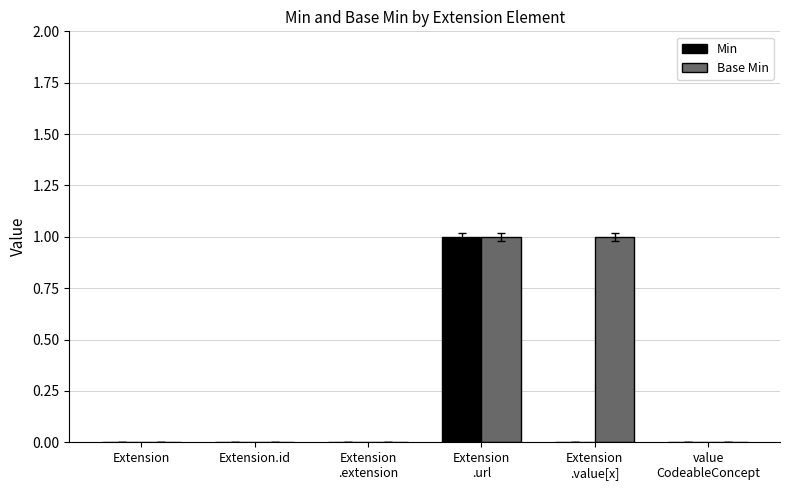

The value of Min at value
CodeableConcept is 0. True or false?

True